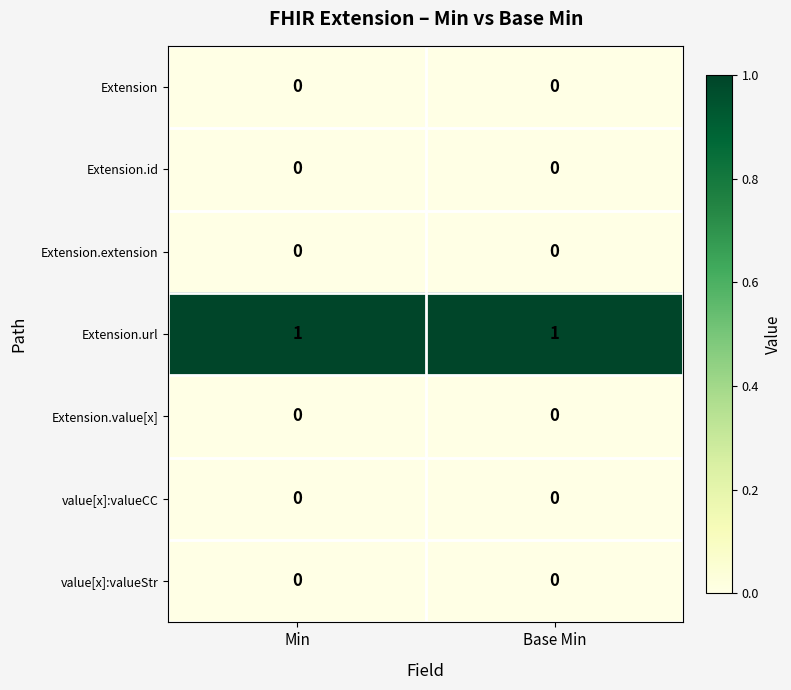

Is the value of Extension.url at Min greater than the value of Extension.id at Base Min?

Yes